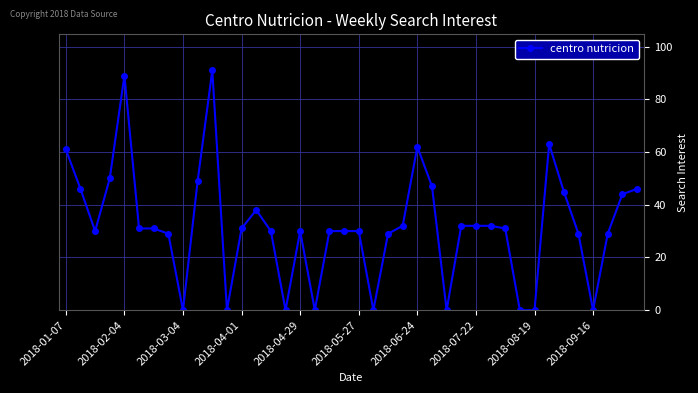

Reading left to right, extract all data points from this chart.

61	46	30	50	89	31	31	29	0	49	91	0	31	38	30	0	30	0	30	30	30	0	29	32	62	47	0	32	32	32	31	0	0	63	45	29	0	29	44	46